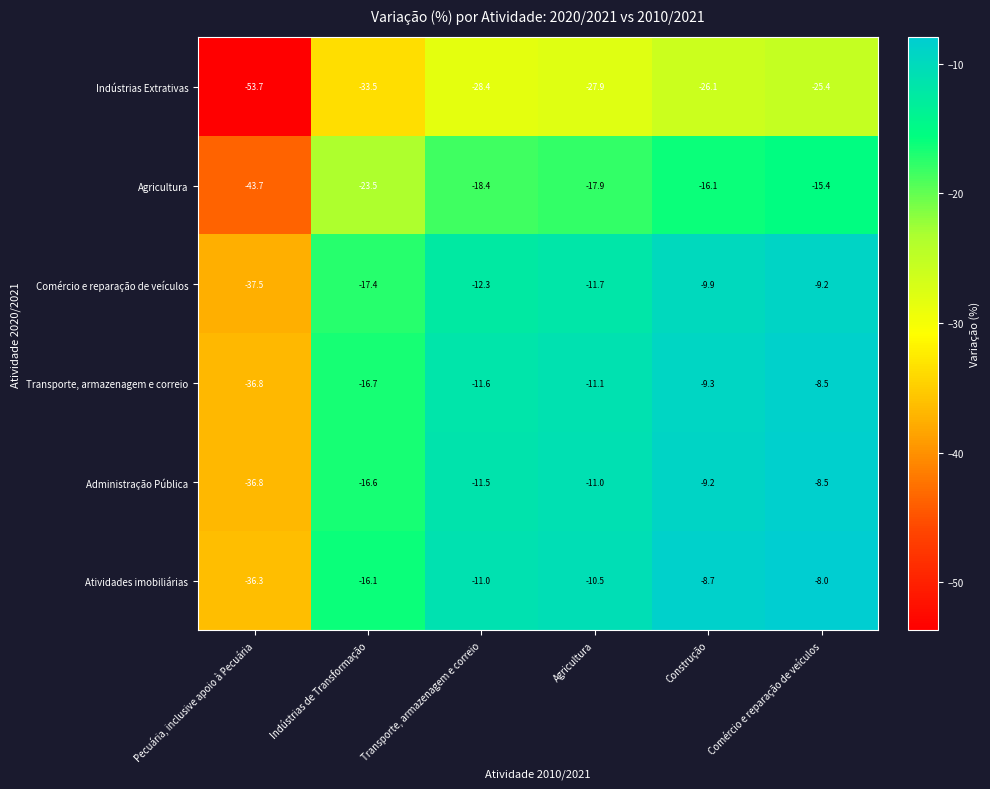

Is it true that Atividades imobiliárias equals -8.0 at Comércio e reparação de veículos?

True